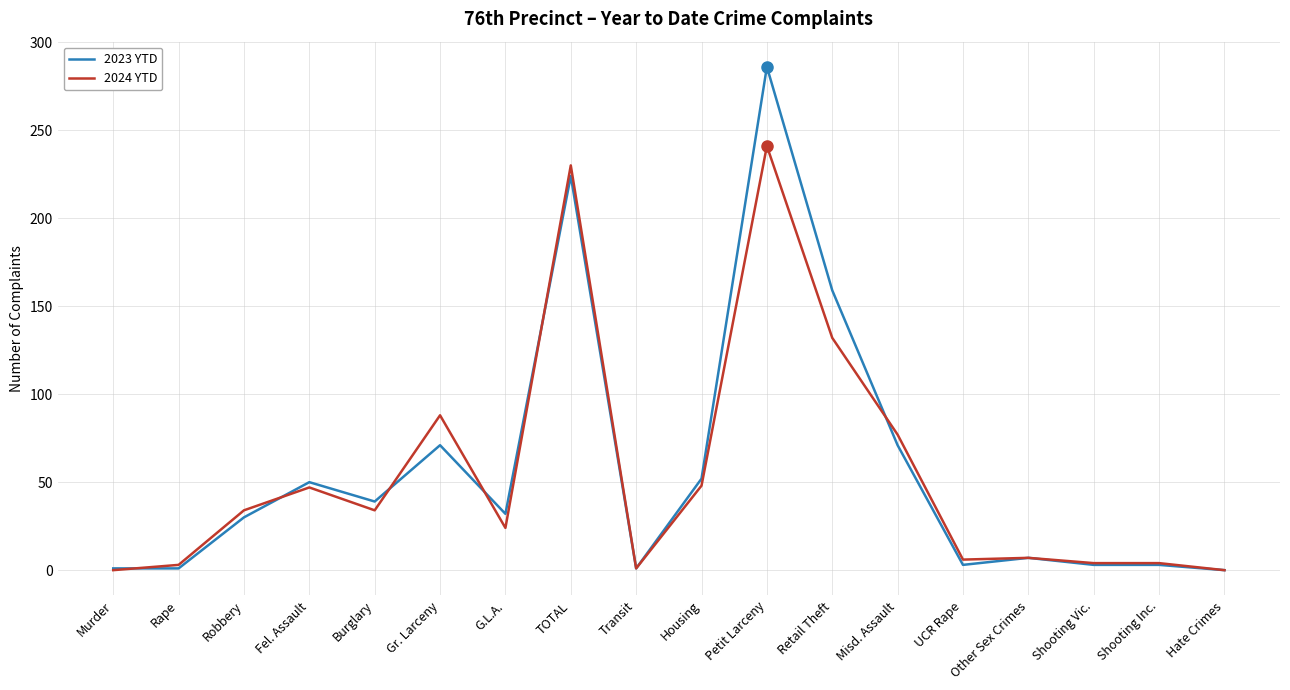

Rank the series by their average value, from highest to lowest.

2023 YTD, 2024 YTD